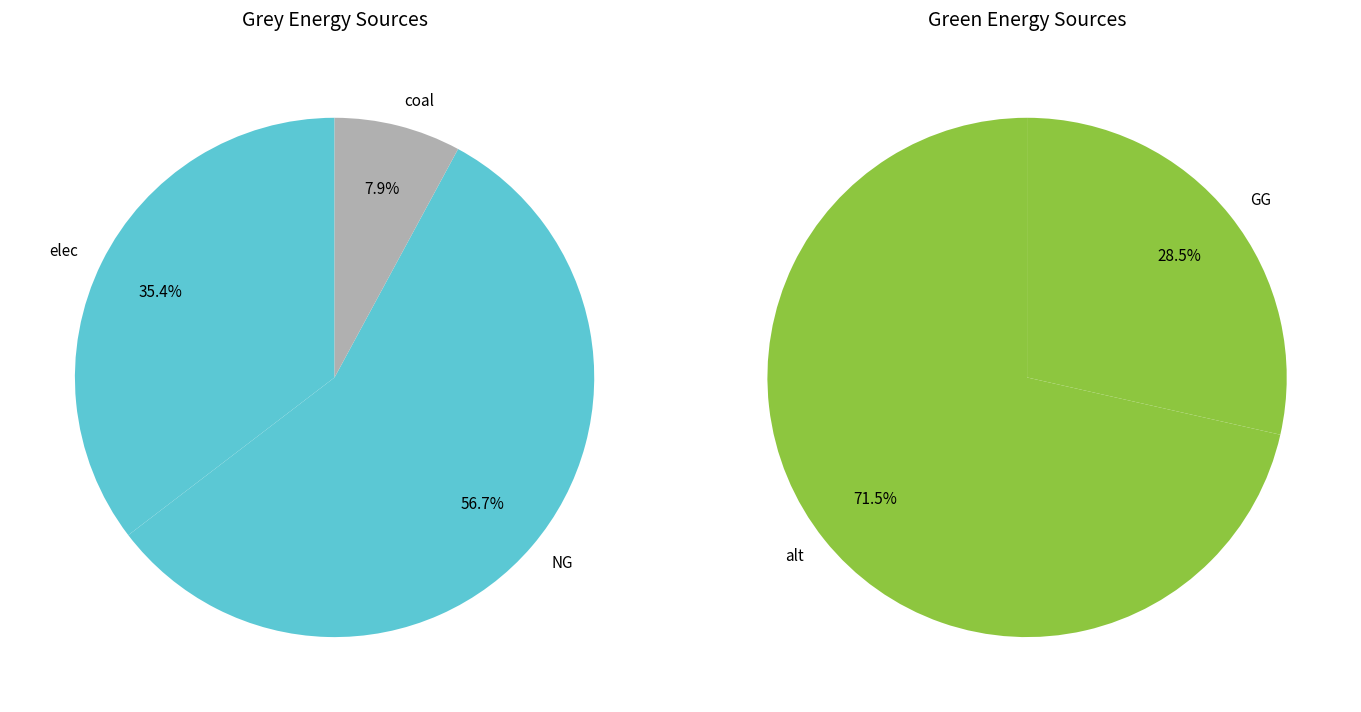

To the nearest percent, what percentage of the pie is 2?

8%